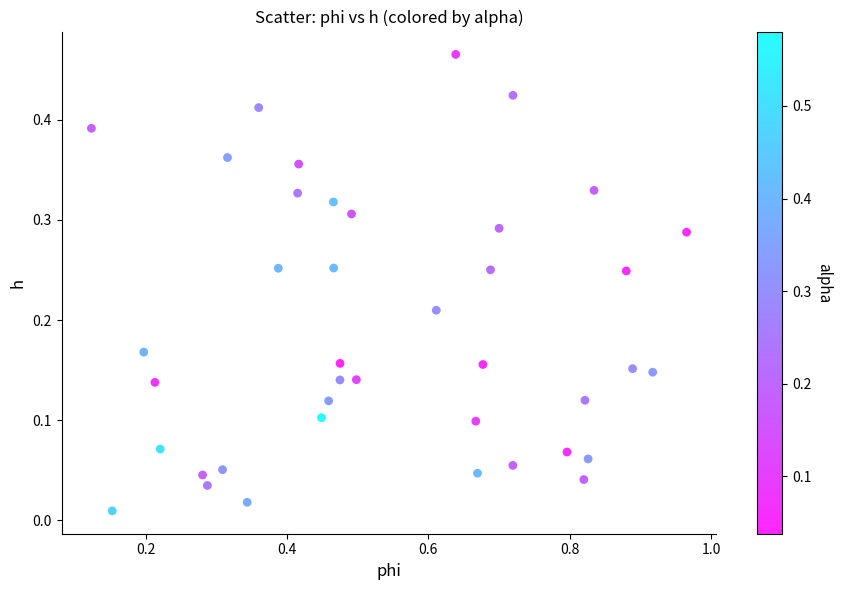

What is the range of X values (max minus min)?

0.8